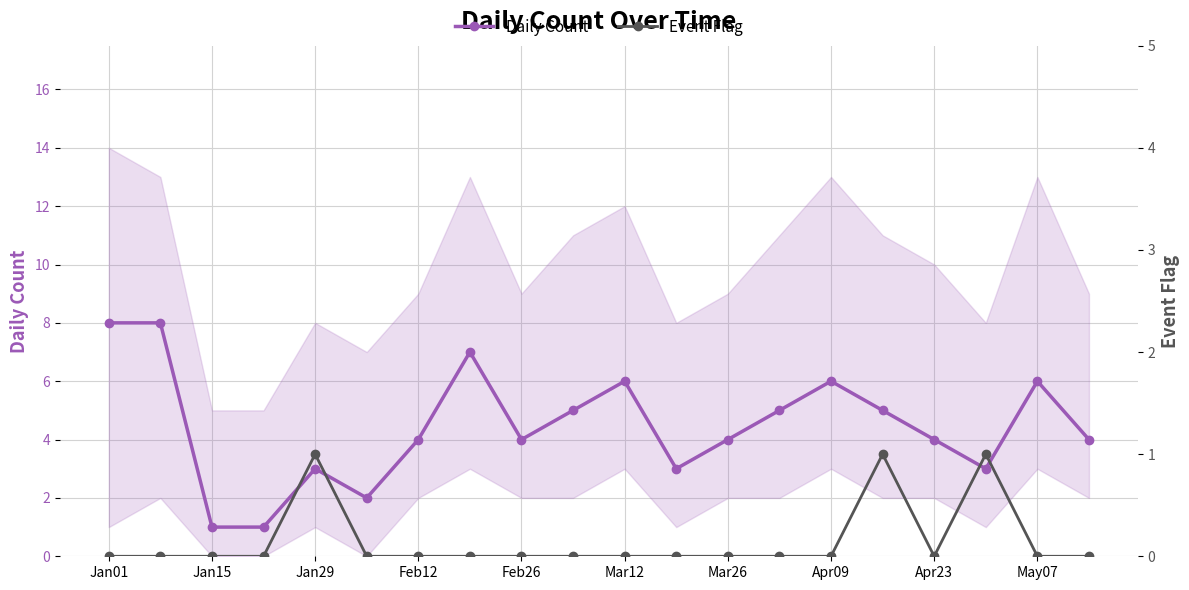

What is the highest value of the Daily Count series?

8